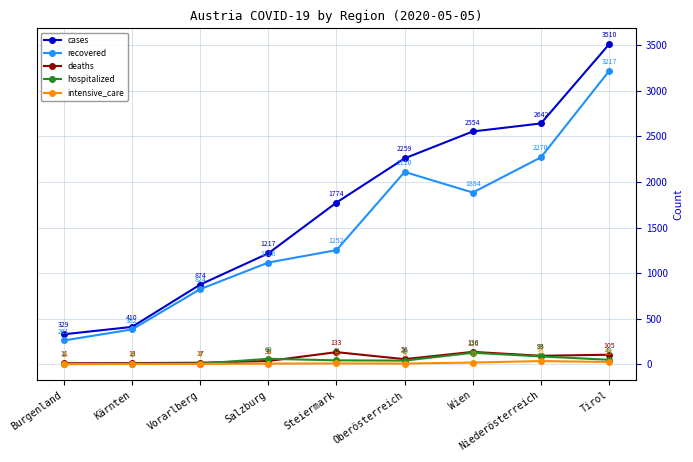

List the labels in order of hospitalized value, smallest first.

Burgenland, Kärnten, Vorarlberg, Oberösterreich, Steiermark, Tirol, Salzburg, Niederösterreich, Wien